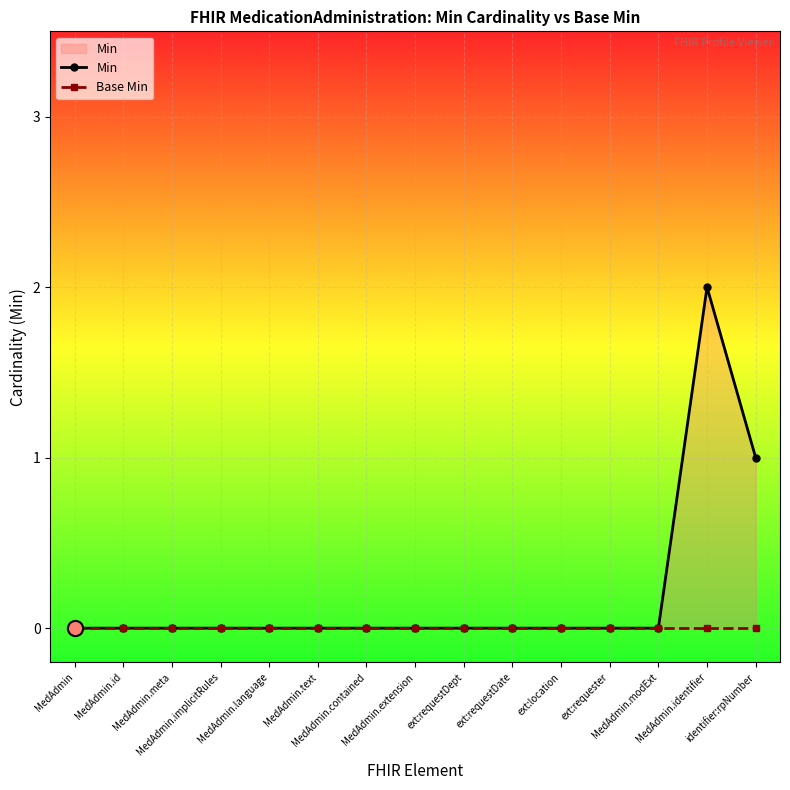

At how many categories does at least one series exceed 1?

1